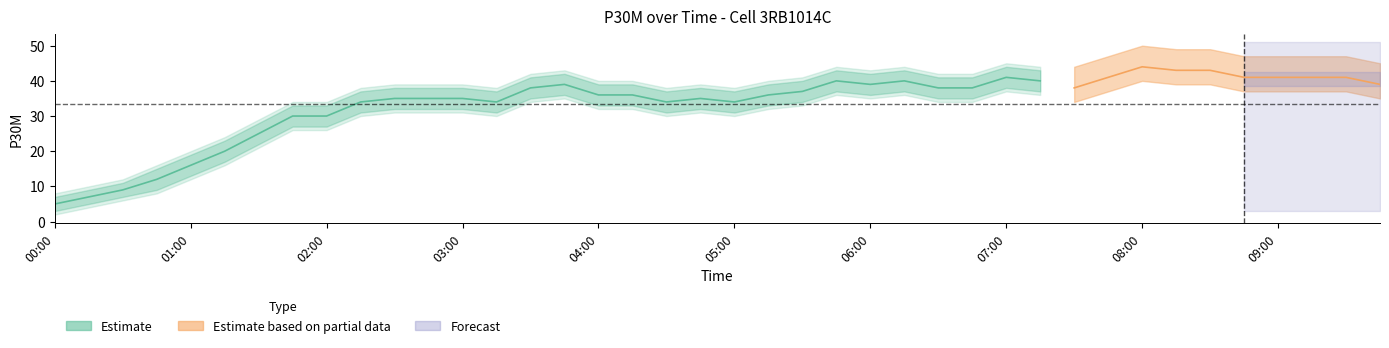

Approximately how many times larger is the value at 03:00 compared to 06:00?

0.9